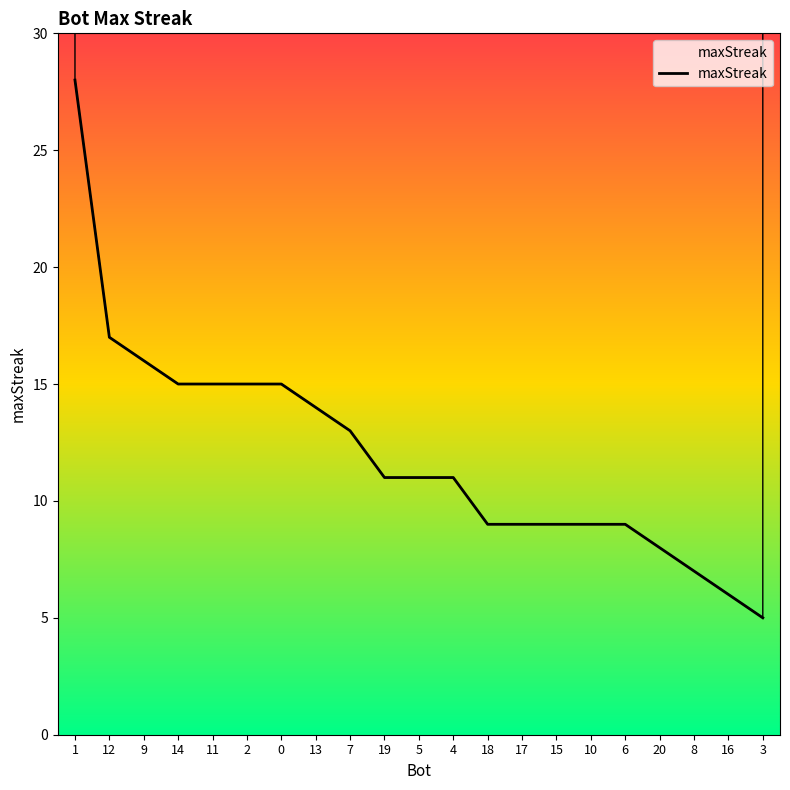

Reading right to left, what are all the values shown in this chart?

5	6	7	8	9	9	9	9	9	11	11	11	13	14	15	15	15	15	16	17	28